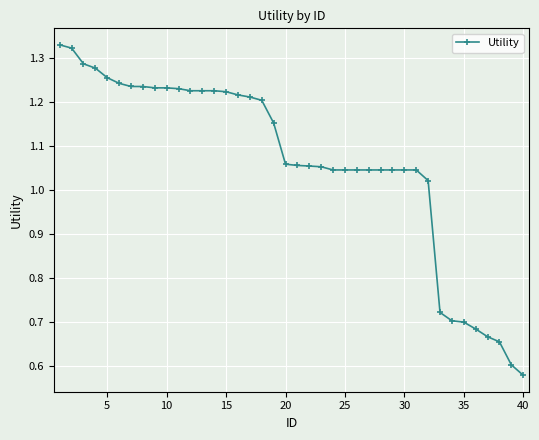

What is the sum of all values?

42.5